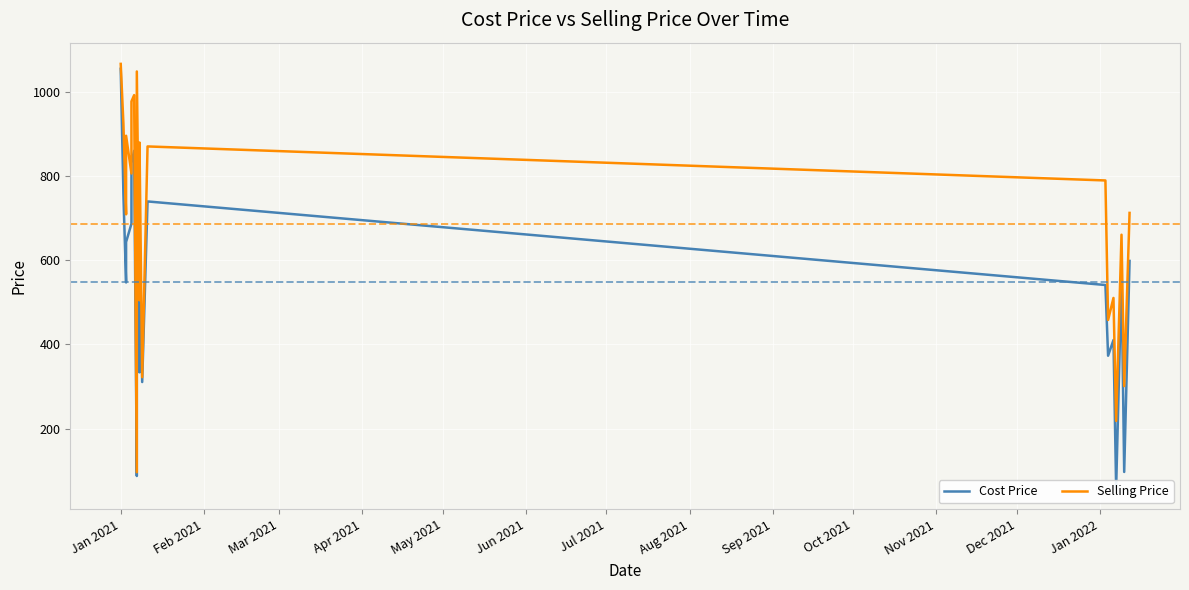

True or false: Cost Price has a value of 686.9 at May 2021.

True